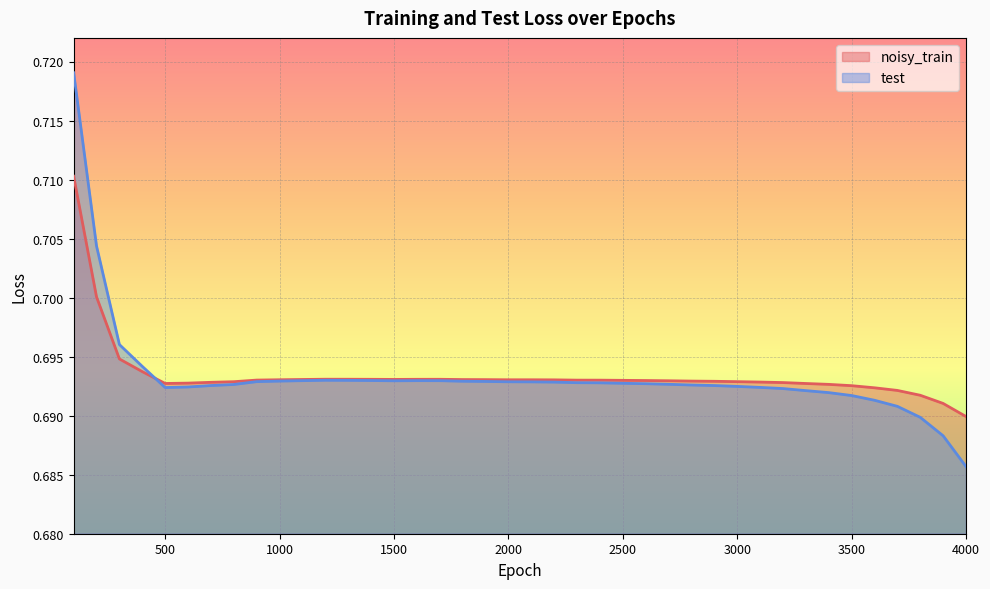

Reading left to right, extract all data points from this chart.

noisy_train: 0.7	0.7	0.7	0.7	0.7	0.7	0.7	0.7	0.7	0.7	0.7	0.7	0.7	0.7	0.7	0.7	0.7	0.7	0.7	0.7	0.7	0.7	0.7	0.7	0.7	0.7	0.7	0.7	0.7	0.7	0.7	0.7	0.7	0.7	0.7	0.7	0.7	0.7	0.7	0.7
test: 0.7	0.7	0.7	0.7	0.7	0.7	0.7	0.7	0.7	0.7	0.7	0.7	0.7	0.7	0.7	0.7	0.7	0.7	0.7	0.7	0.7	0.7	0.7	0.7	0.7	0.7	0.7	0.7	0.7	0.7	0.7	0.7	0.7	0.7	0.7	0.7	0.7	0.7	0.7	0.7